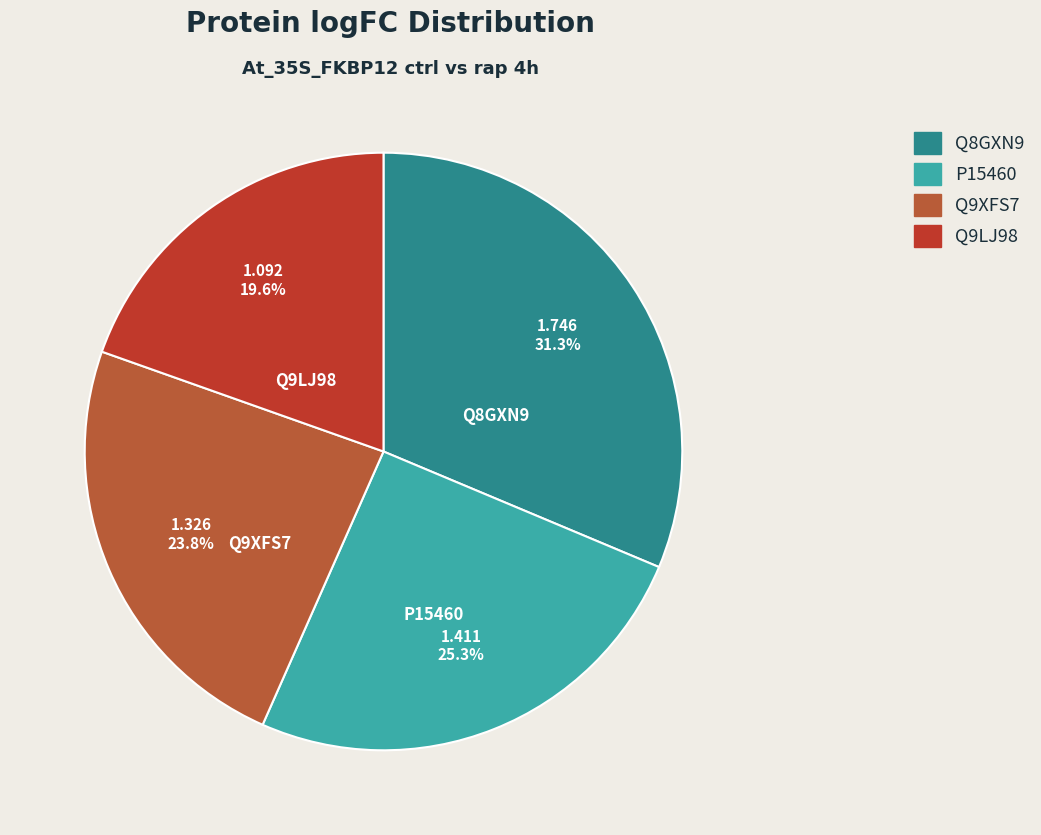

Which slice is the largest?

Q8GXN9